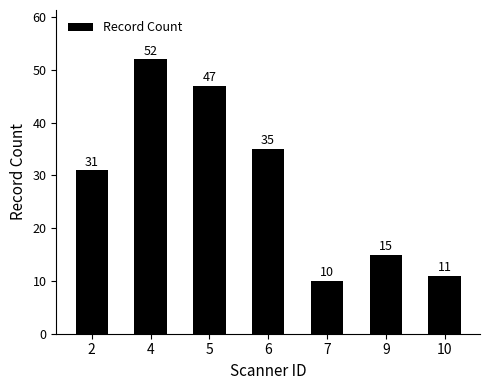

Read the value at 6, to the nearest 10.

40